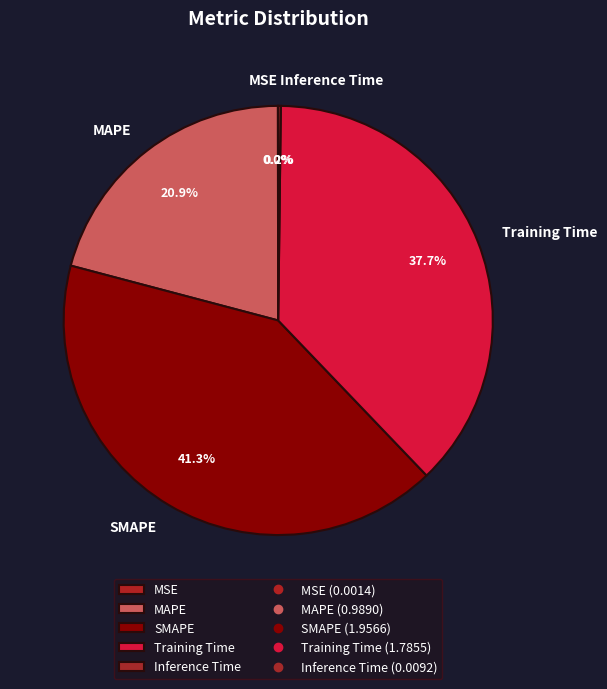

What portion of the pie excludes Training Time?

62.3%